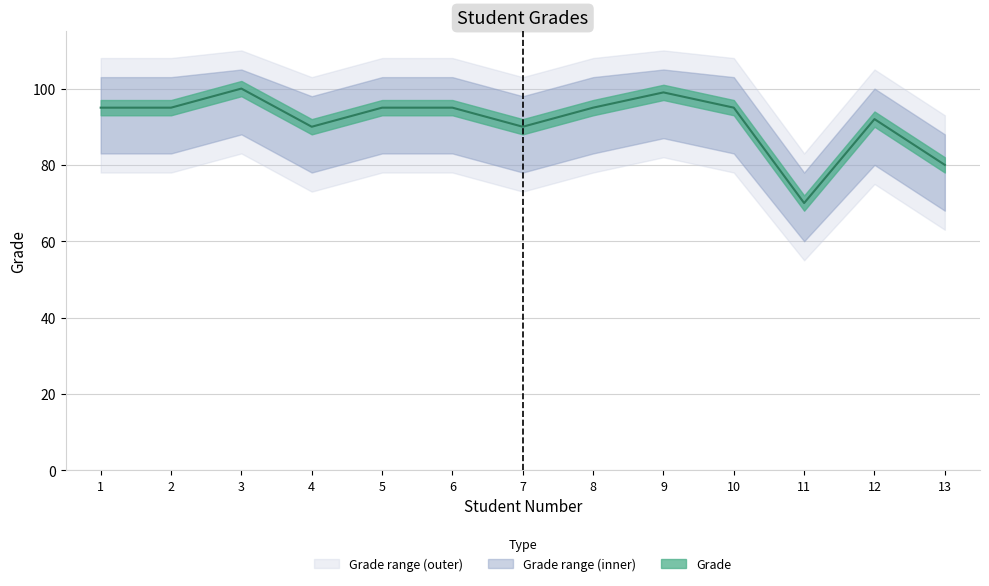

What is the minimum value shown in the chart?

70